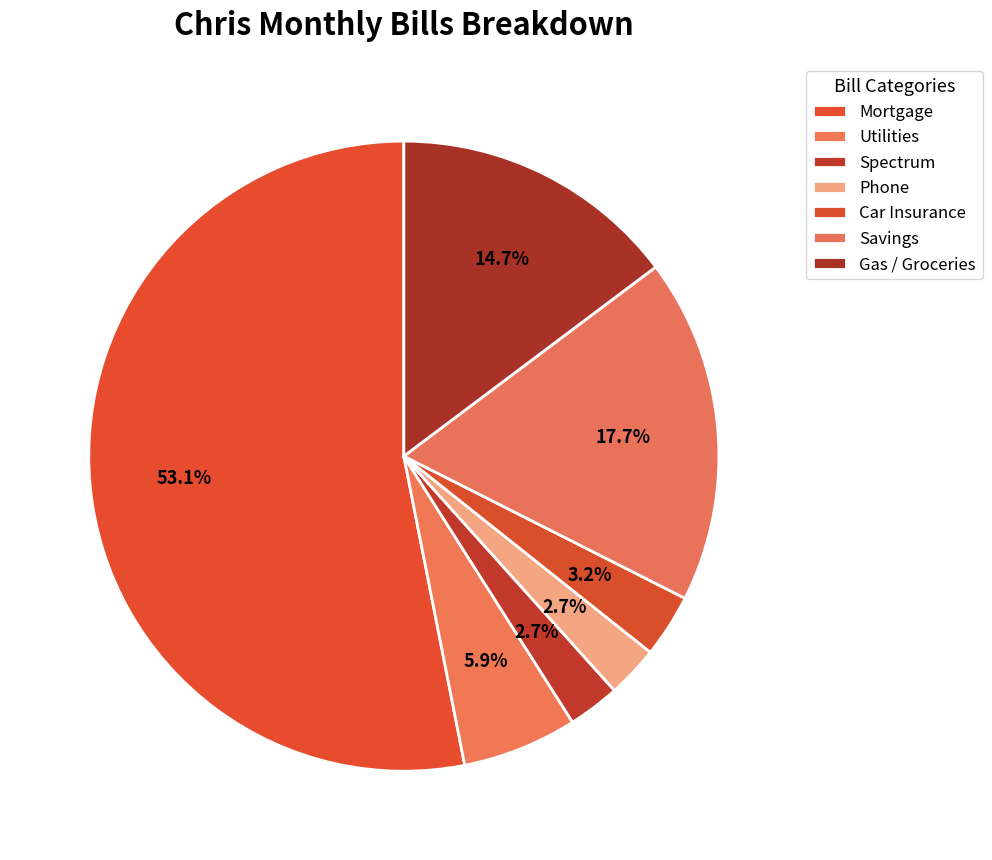

To the nearest percent, what percentage of the pie is Savings?

18%